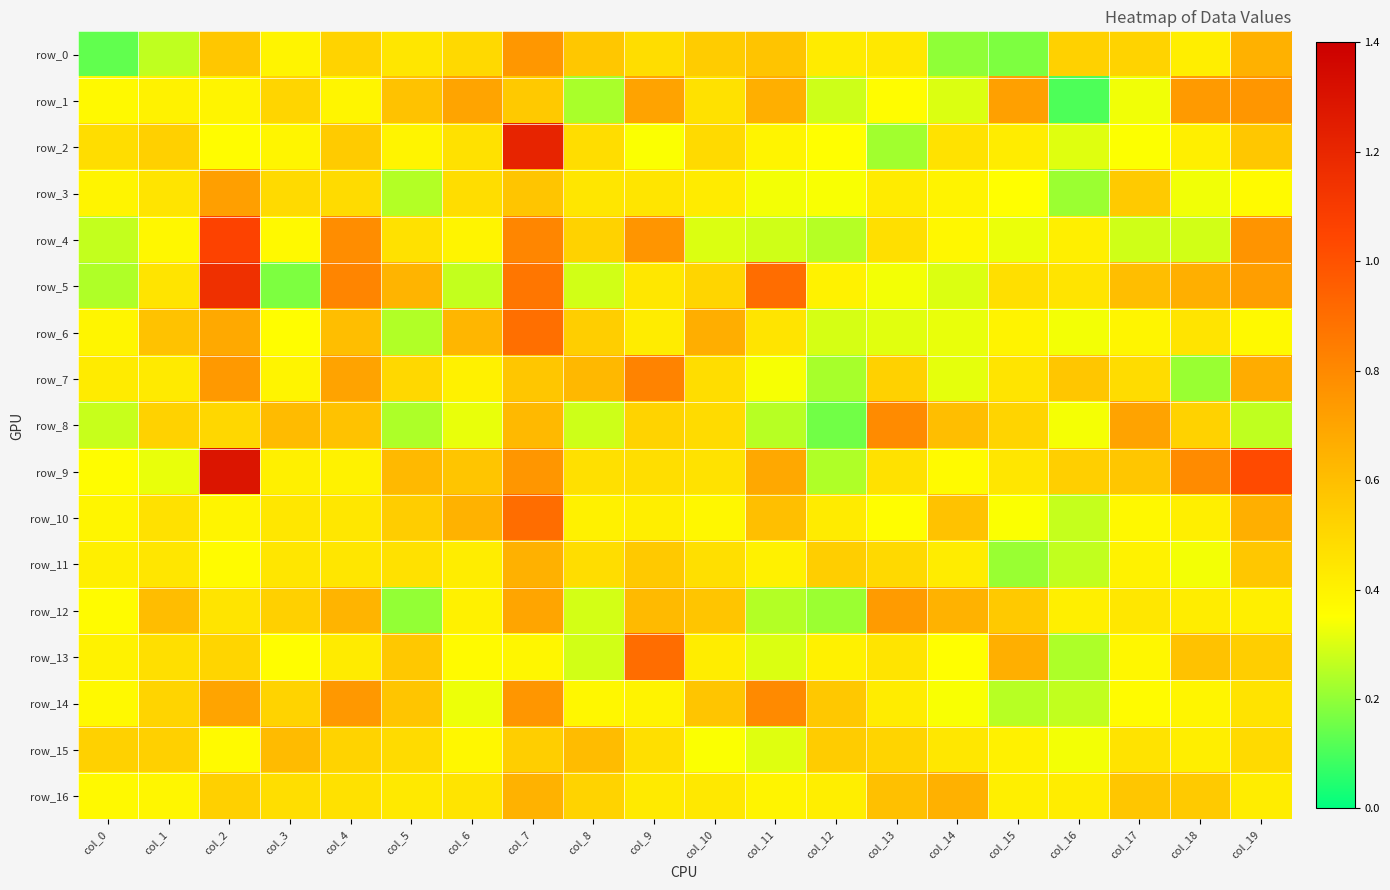

What is the difference between the highest and lowest values at col_13?

0.6